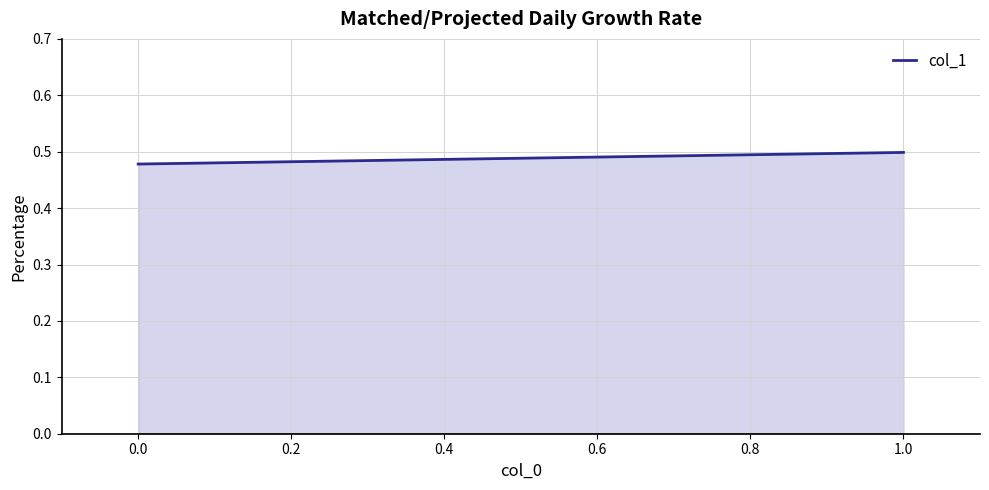

Count the values in the range 0 to 1.

2